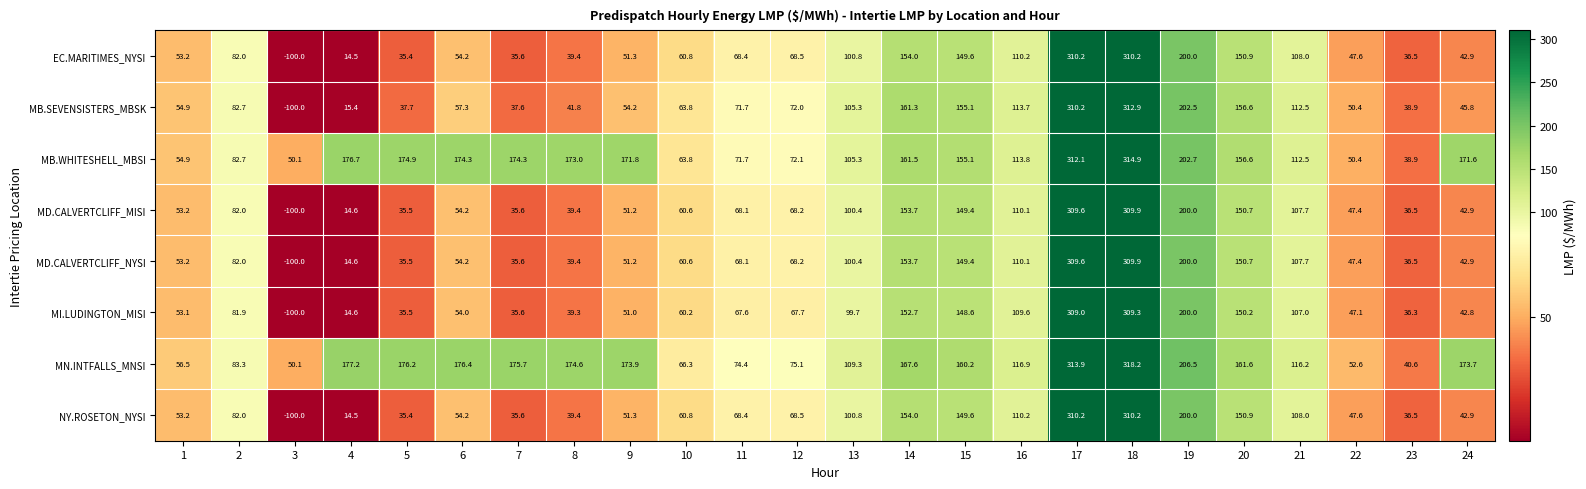

True or false: EC.MARITIMES_NYSI has a value of 3.0 at 4.

False